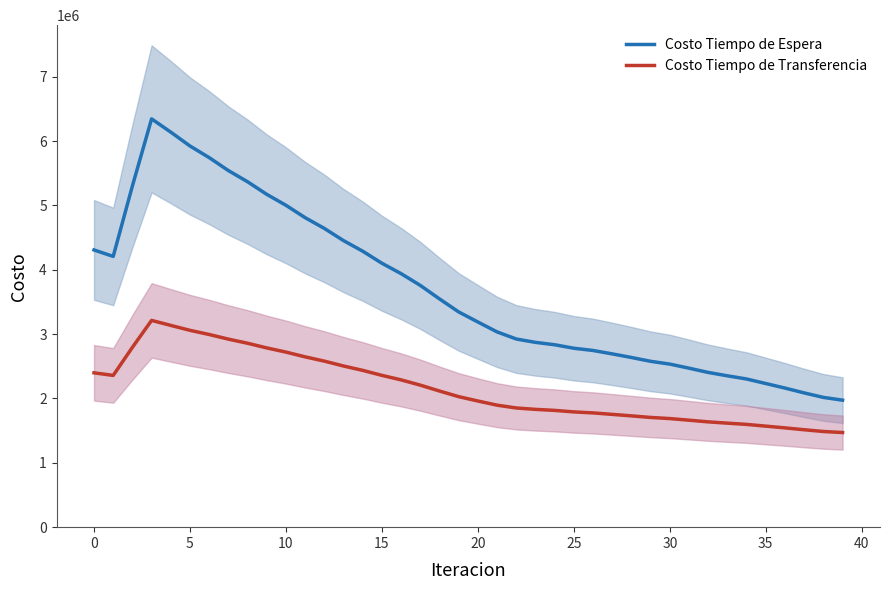

Is this an area chart (filled region under the line)?

No